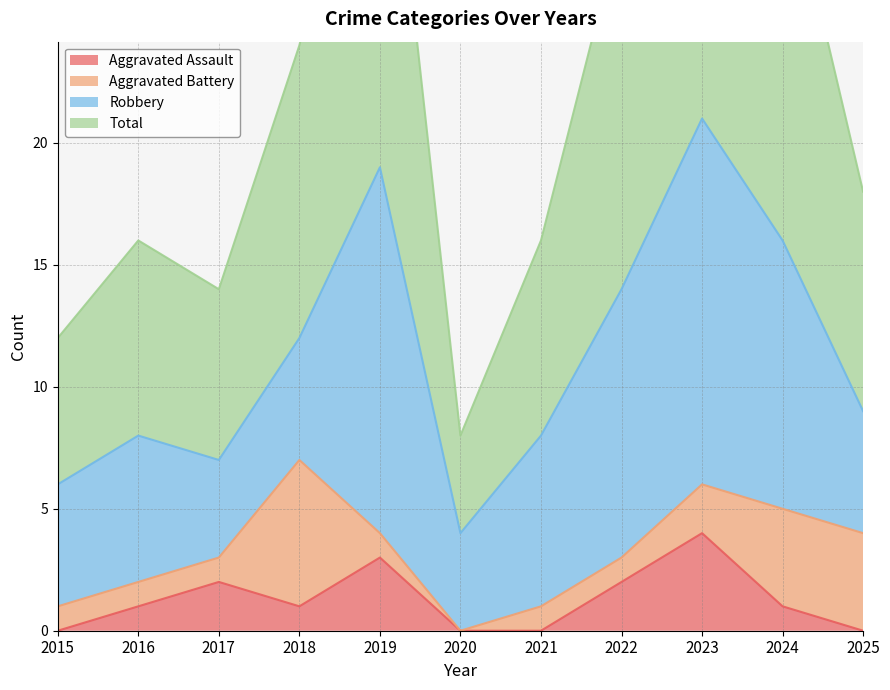

List the labels in order of Aggravated Assault value, smallest first.

2015, 2020, 2021, 2025, 2016, 2018, 2024, 2017, 2022, 2019, 2023